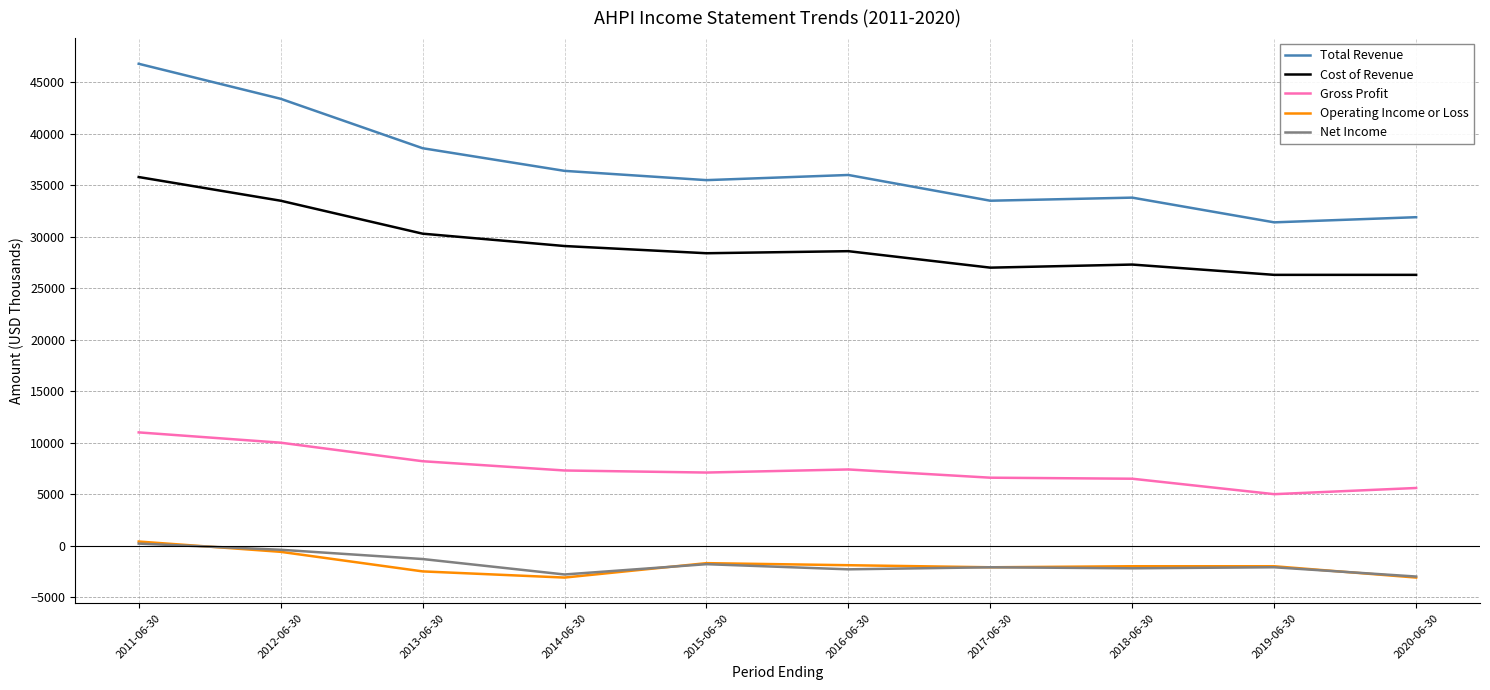

What is the difference between the second highest and minimum values in the Gross Profit series?

5000